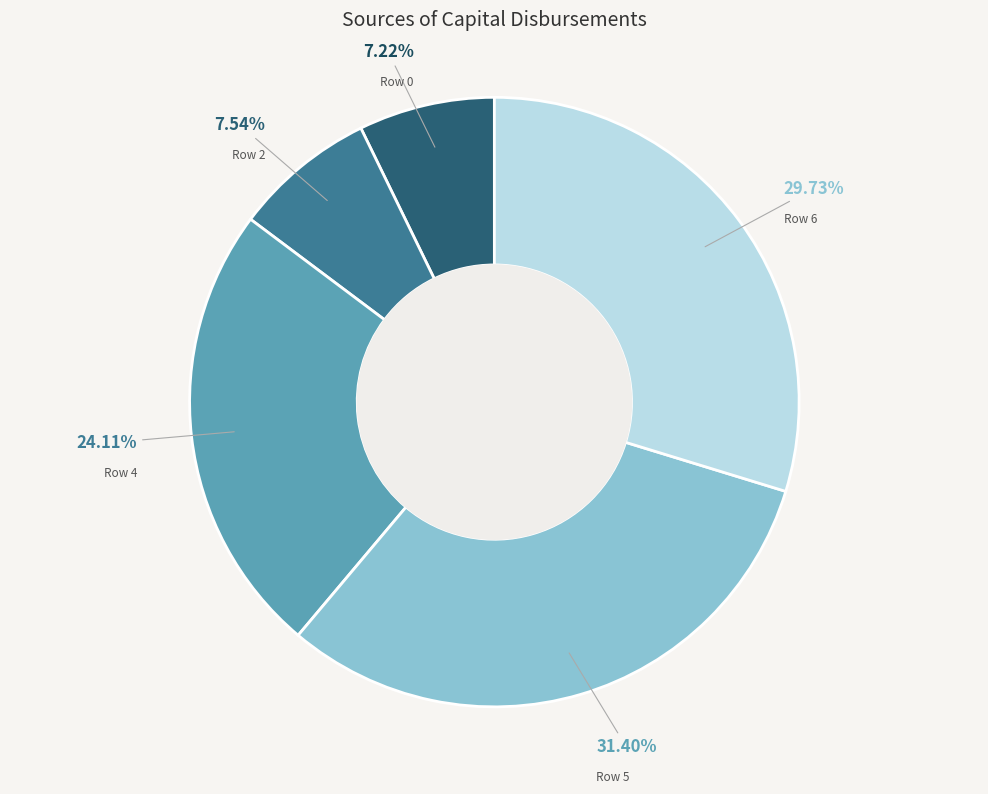

To the nearest percent, what percentage of the pie is Row 0?

7%